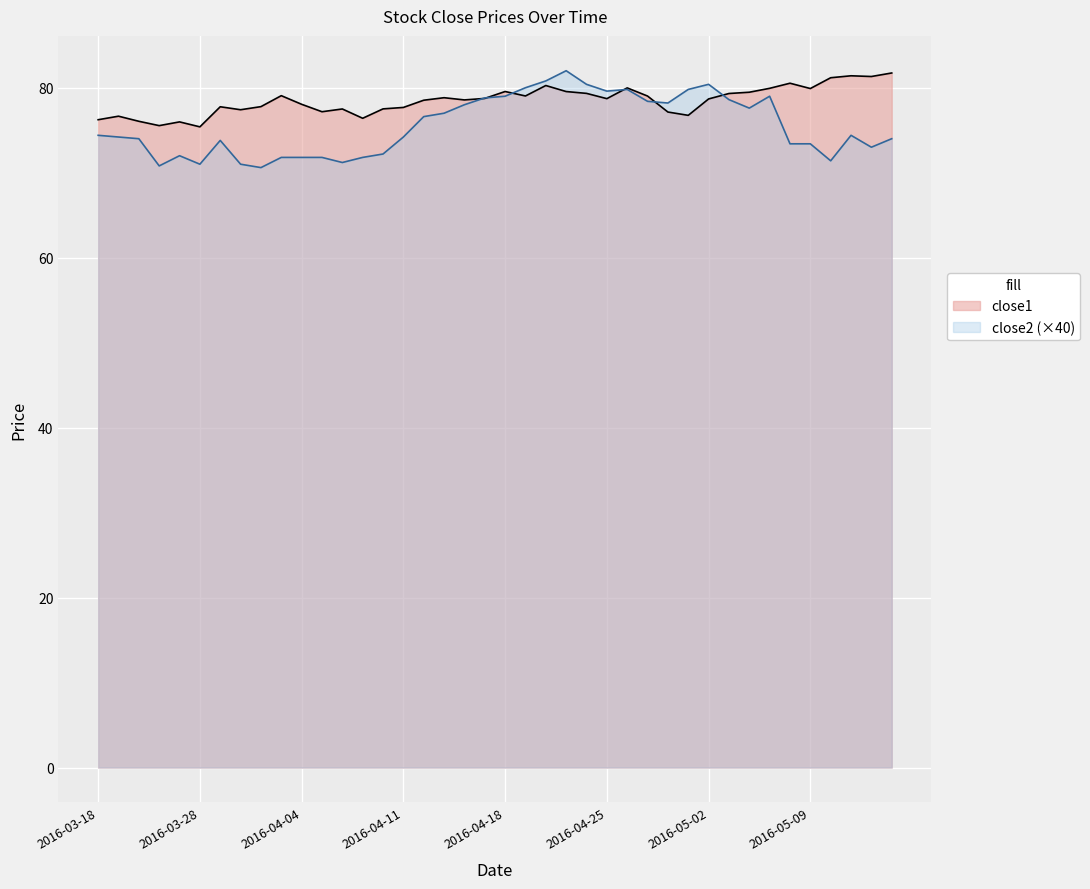

Which label corresponds to the largest value in the chart?

2016-04-21